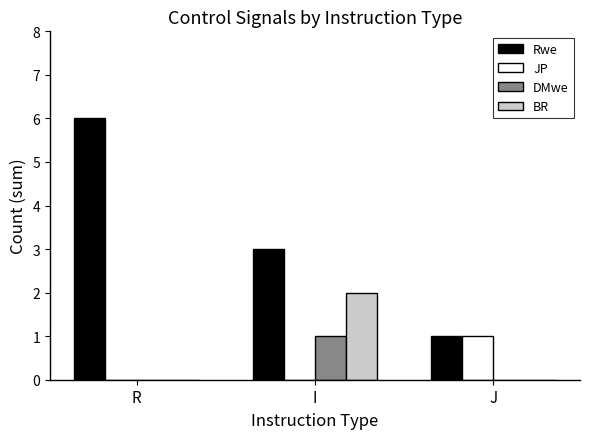

The JP series shows 2 at J. True or false?

False